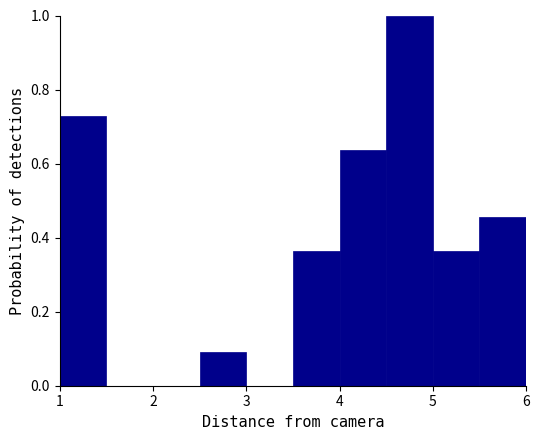

Reading left to right, list every bar in this chart as the range it spans on the x-axis followed by its height. The values are not printed on the chart, so give them approximately, as read against the axis.

1.0 to 1.5: 0.72
1.5 to 2.0: 0
2.0 to 2.5: 0
2.5 to 3.0: 0.10
3.0 to 3.5: 0
3.5 to 4.0: 0.36
4.0 to 4.5: 0.64
4.5 to 5.0: 1.00
5.0 to 5.5: 0.36
5.5 to 6.0: 0.46